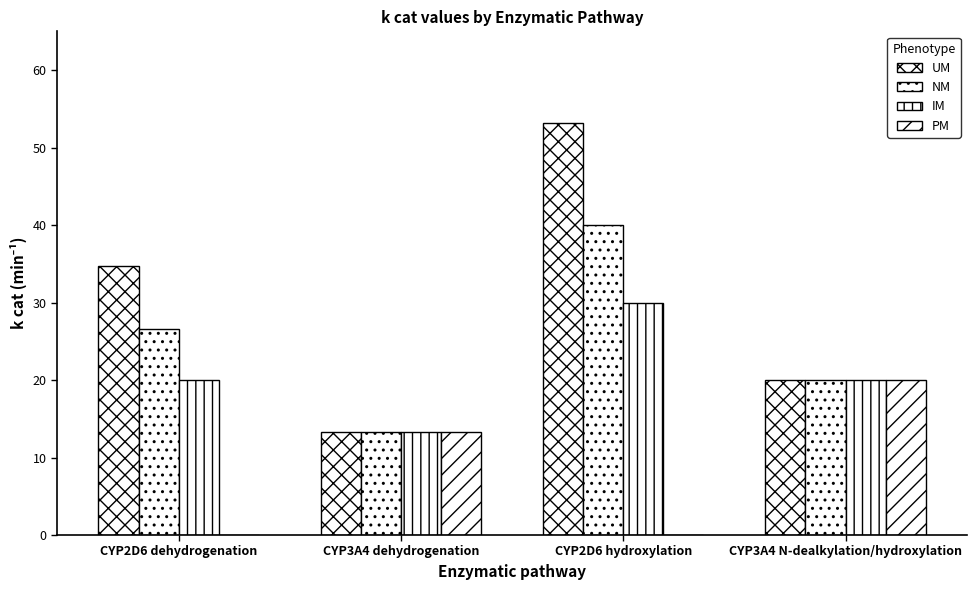

Reading left to right, what are all the values shown in this chart?

UM: CYP2D6 dehydrogenation=34.7	CYP3A4 dehydrogenation=13.3	CYP2D6 hydroxylation=53.2	CYP3A4 N-dealkylation/hydroxylation=20.0
NM: CYP2D6 dehydrogenation=26.6	CYP3A4 dehydrogenation=13.3	CYP2D6 hydroxylation=40.0	CYP3A4 N-dealkylation/hydroxylation=20.0
IM: CYP2D6 dehydrogenation=20.0	CYP3A4 dehydrogenation=13.3	CYP2D6 hydroxylation=30.0	CYP3A4 N-dealkylation/hydroxylation=20.0
PM: CYP2D6 dehydrogenation=0.0	CYP3A4 dehydrogenation=13.3	CYP2D6 hydroxylation=0.0	CYP3A4 N-dealkylation/hydroxylation=20.0